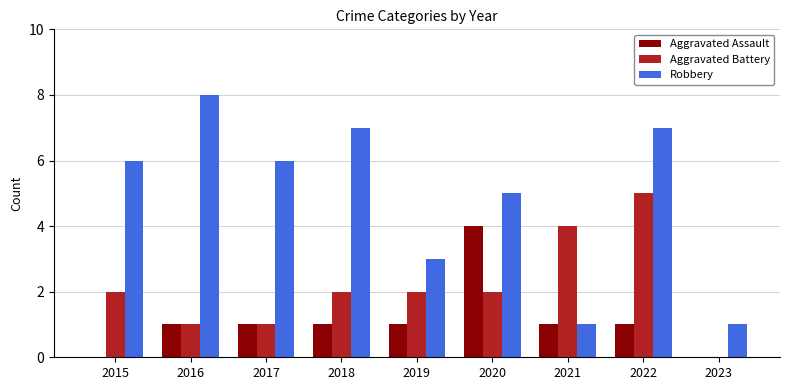

What is the approximate value of Aggravated Battery at 2022?

5